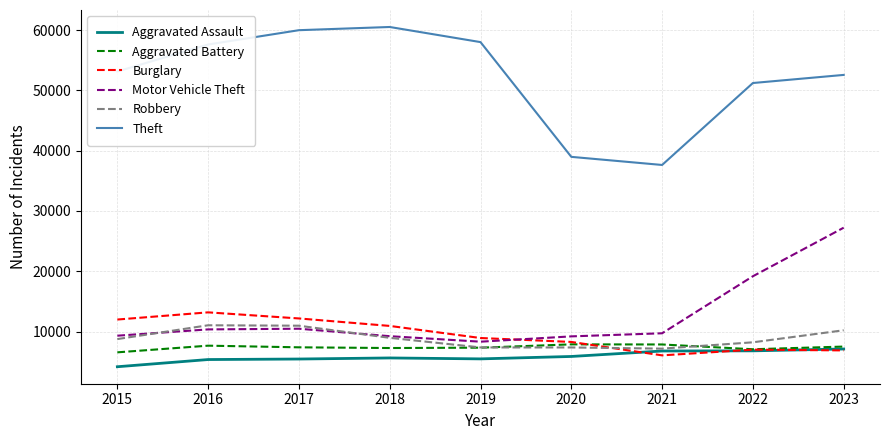

Which series has the largest total across all categories?

Theft